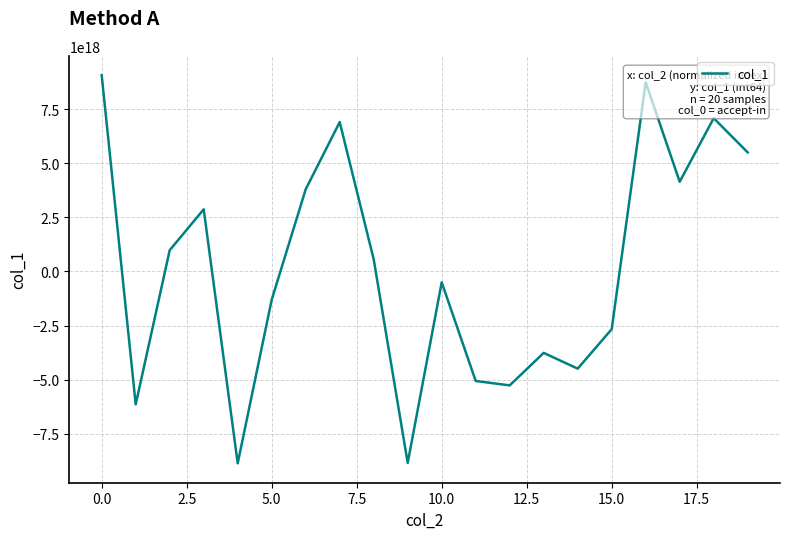

The value at 10.0 is -500474134033516864. True or false?

True